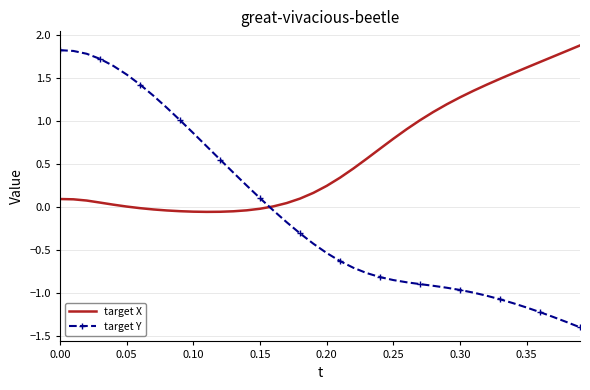

Which series has the largest range (max minus min)?

target Y